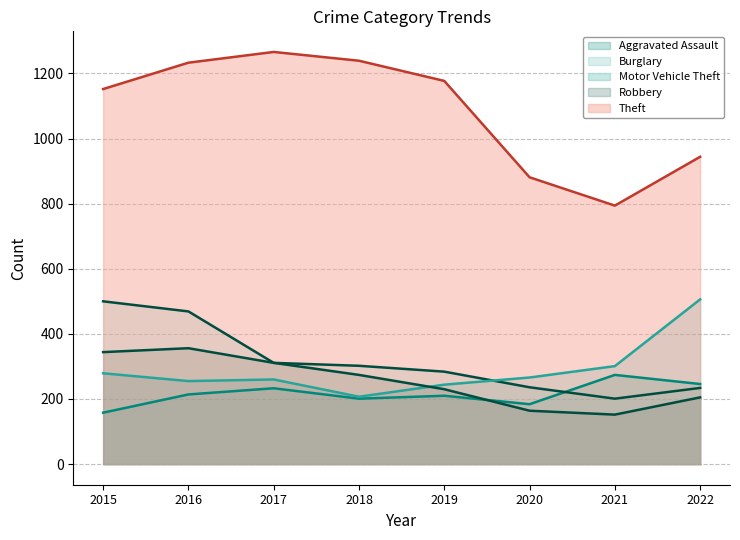

At 2022, list the series in order from largest to smallest.

Theft, Motor Vehicle Theft, Aggravated Assault, Burglary, Robbery